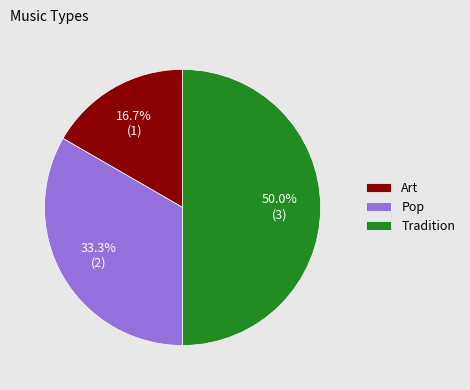

Which has a higher value, Pop or Tradition?

Tradition